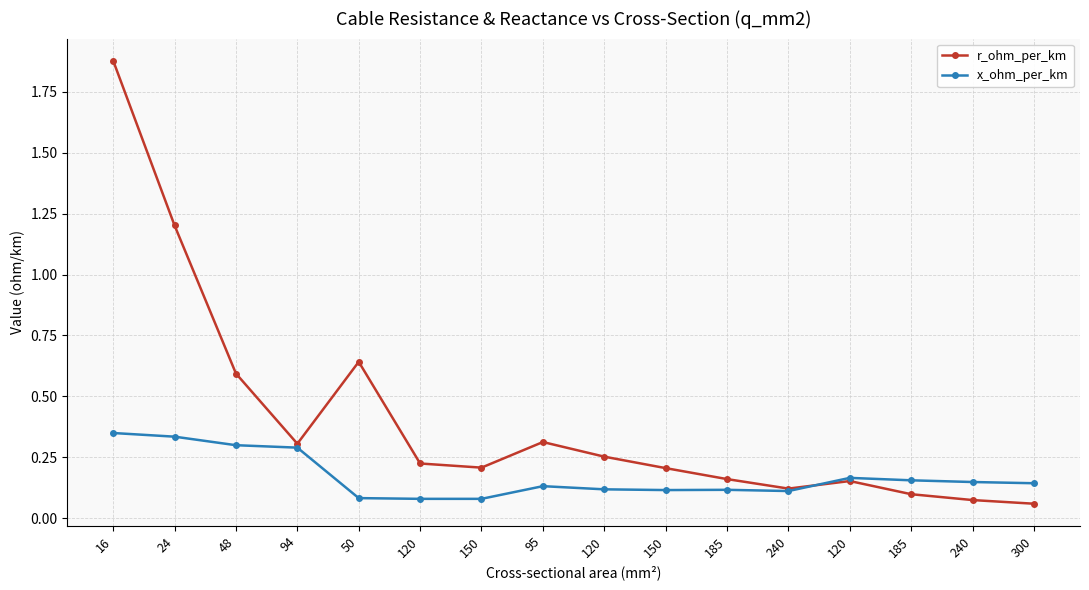

Which category has the lowest value across all series?

300